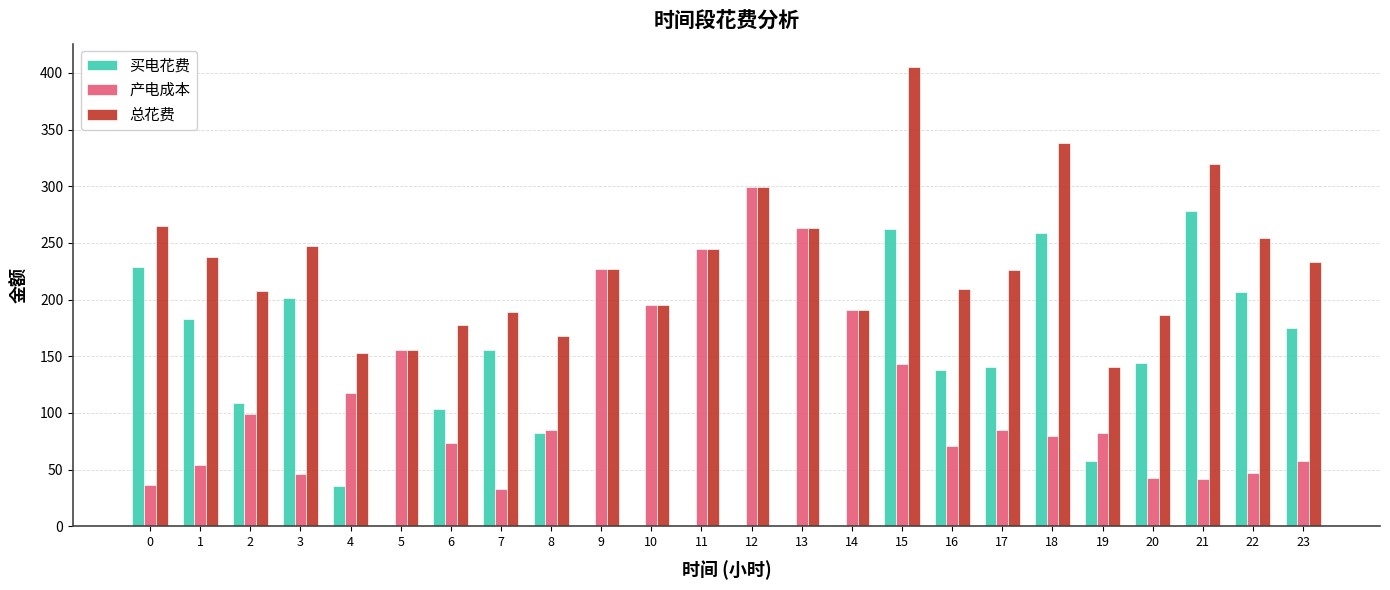

Which series changed the most between 2 and 13?

产电成本